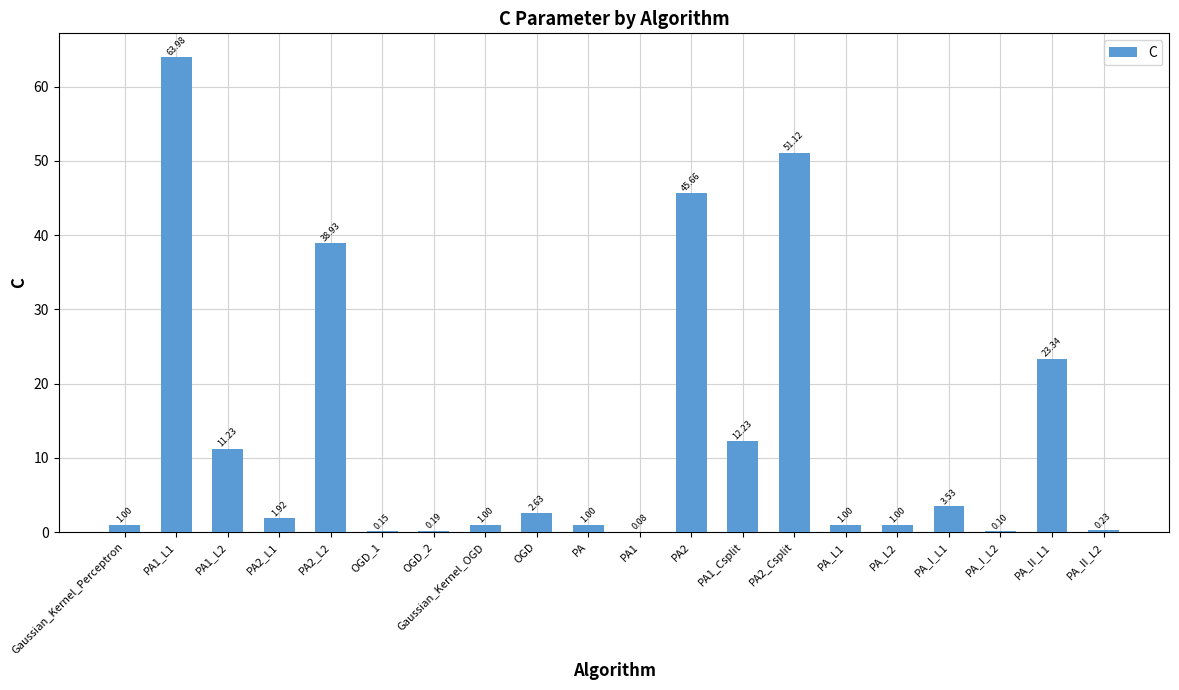

What is the sum of all values?

260.3